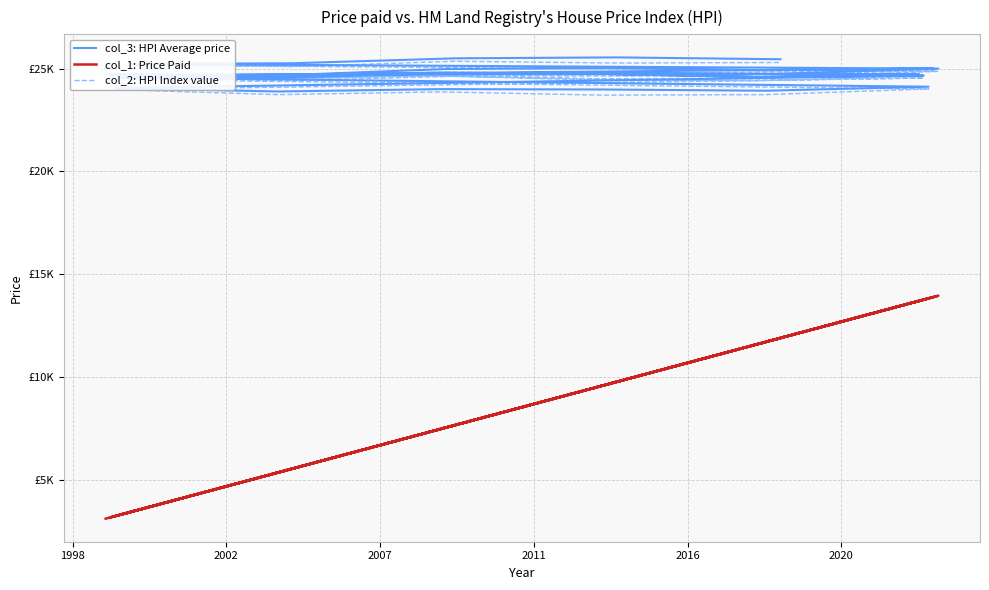

Is it true that col_2: HPI Index value equals 37487 at 1994?

False